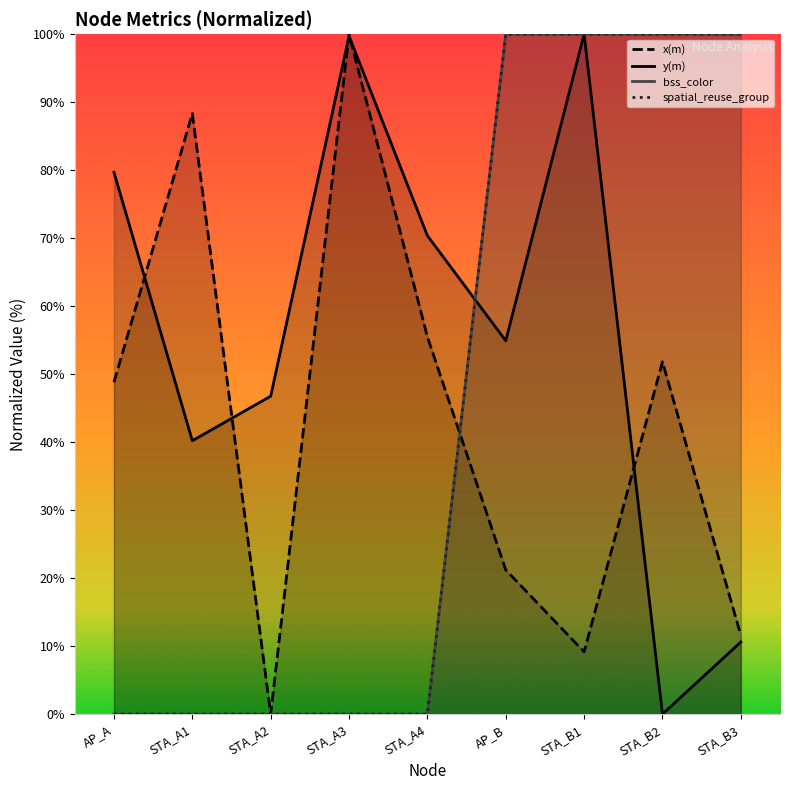

What is the value of the spatial_reuse_group point at the 6th from the left?

100.0